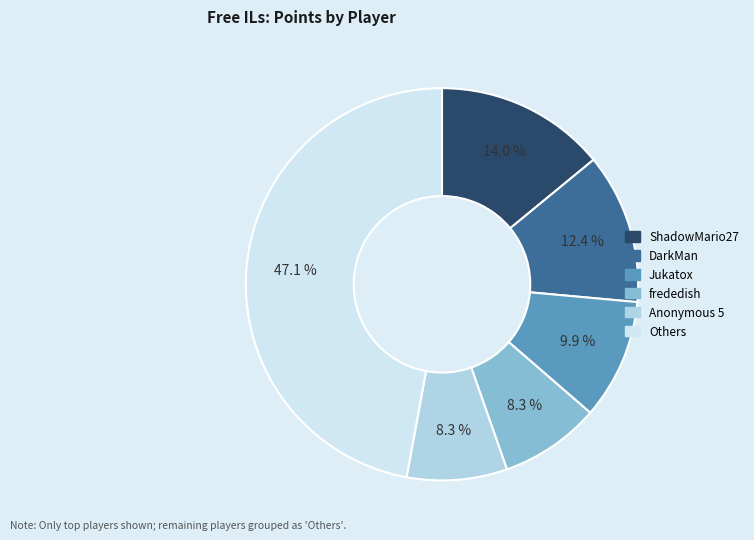

Is there a majority slice in this chart?

No